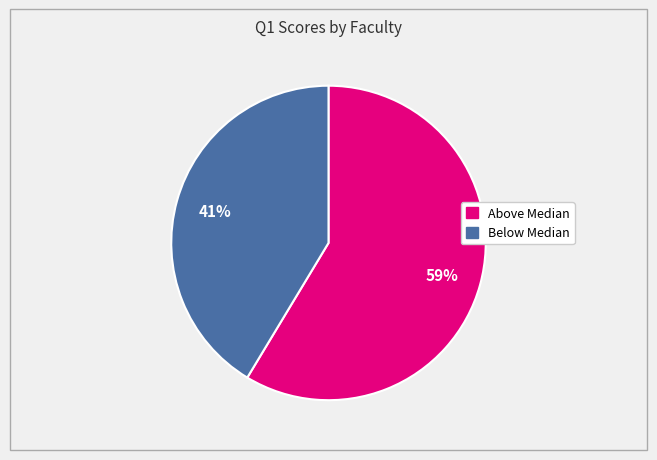

To the nearest percent, what is the average slice percentage?

50%